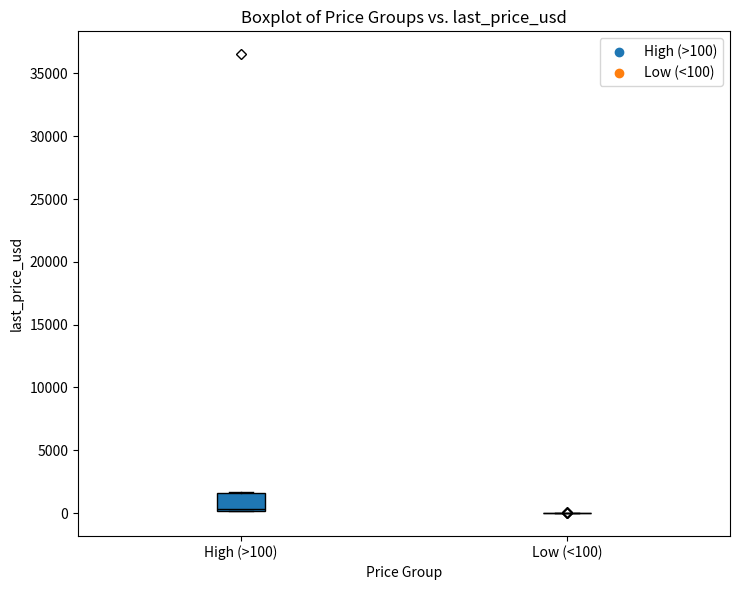

Reading left to right, transcribe this box plot: for each box, give where its median line is, the range the box spans, and where its two whiskers end, as read against the y-axis. The values are not printed on the chart, so give them approximately, as read against the axis.

High (>100): median 500, box 0 to 1500, whiskers 0 to 1500
Low (<100): box collapsed to a line at 0, whiskers 0 to 0